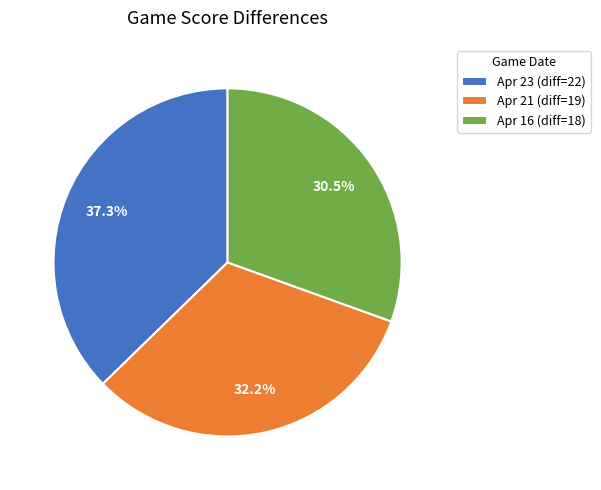

To the nearest percent, what portion does Apr 23 represent?

37%